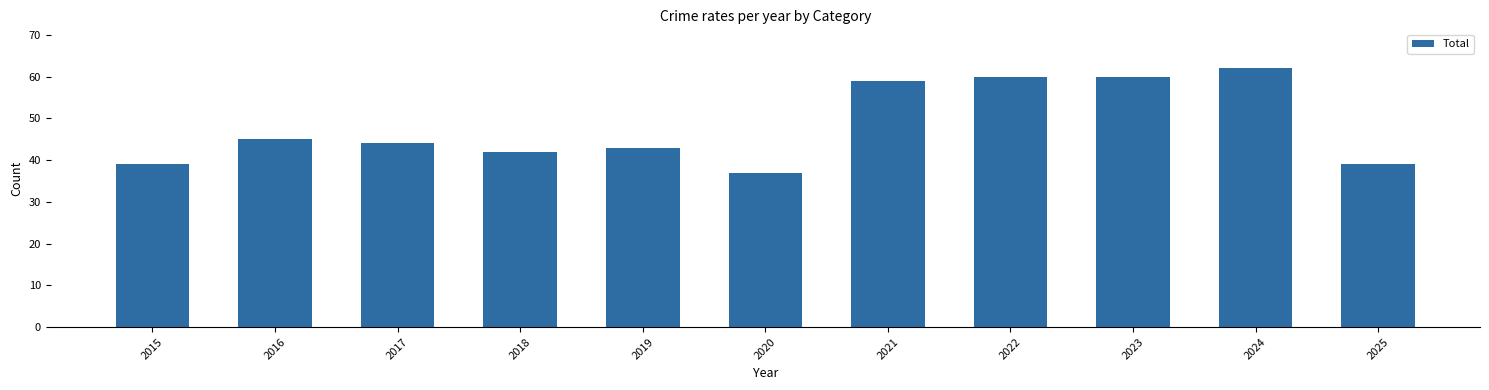

True or false: the data shows 43 at 2019.

True